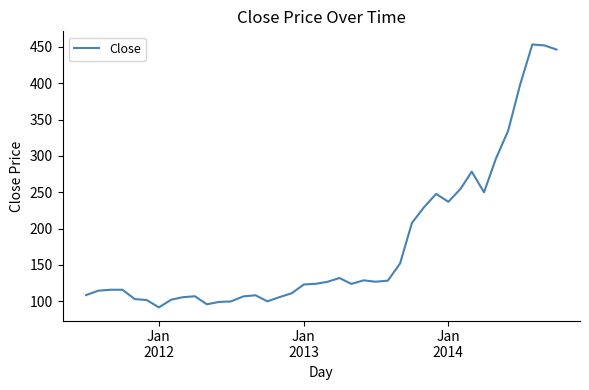

What is the greatest value displayed?

453.2